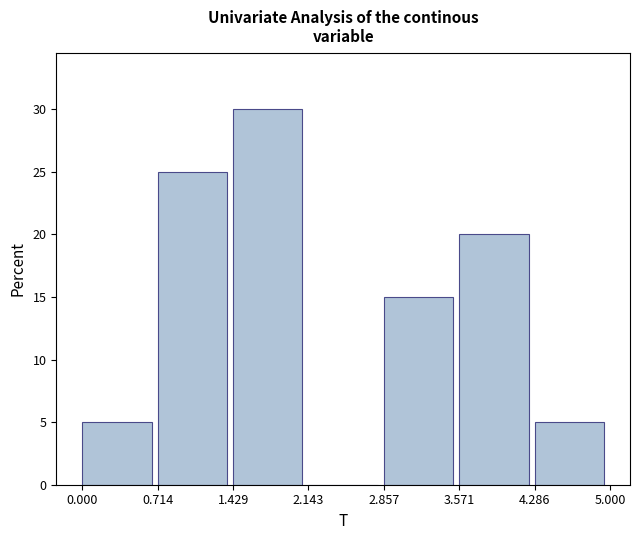

Reading left to right, transcribe this chart: for each bar, give the range it covers on the x-axis and its height. The values are not printed on the chart, so give them approximately, as read against the axis.

0.000 to 0.714: 5
0.714 to 1.429: 25
1.429 to 2.143: 30
2.143 to 2.857: 0
2.857 to 3.571: 15
3.571 to 4.286: 20
4.286 to 5.000: 5